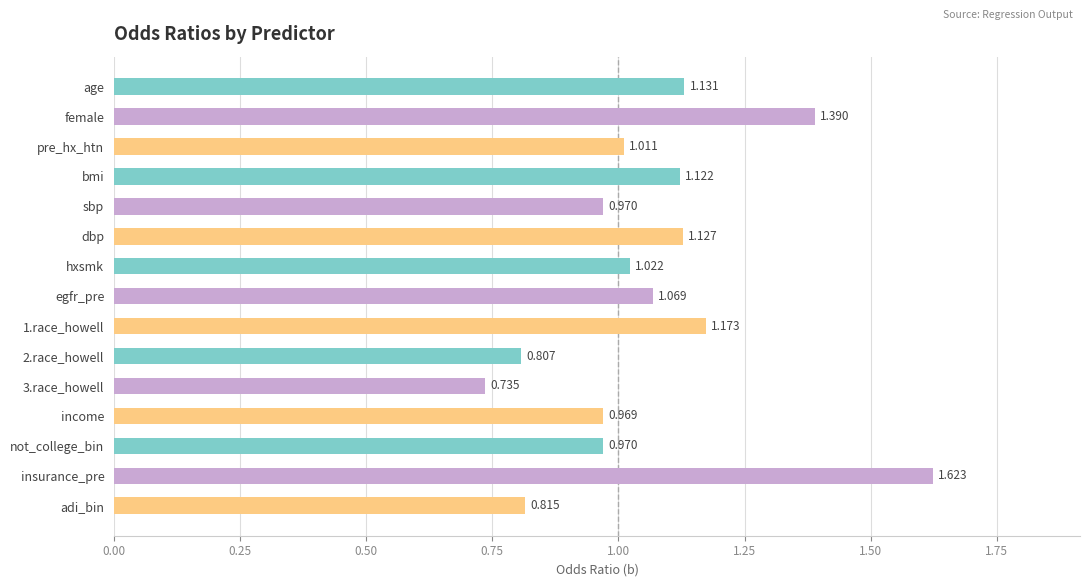

Which has a higher value, not_college_bin or 2.race_howell?

not_college_bin